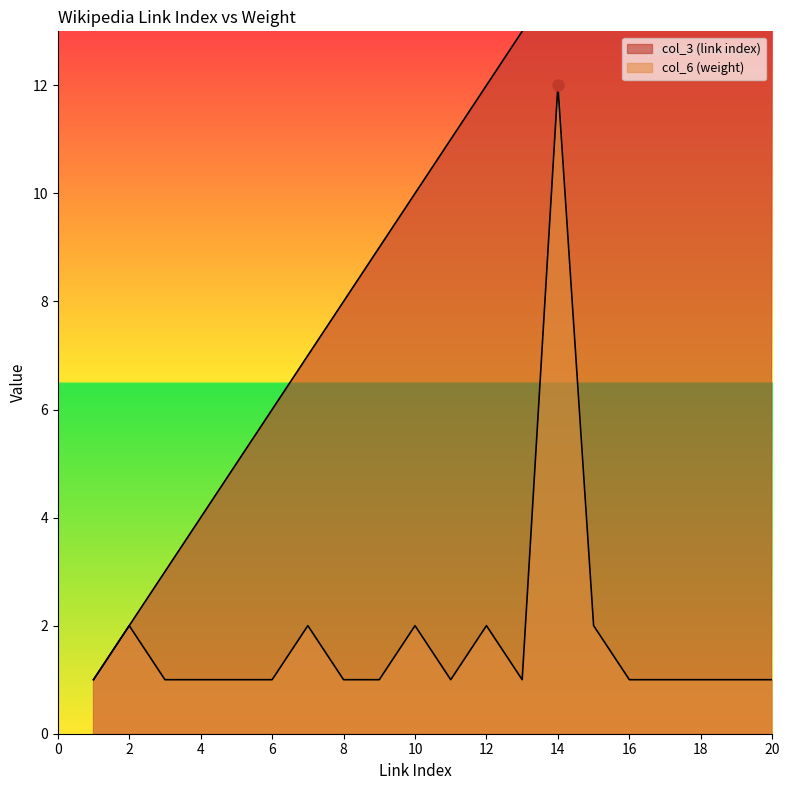

True or false: col_3 (link index) and col_6 (weight) intersect in this chart.

False